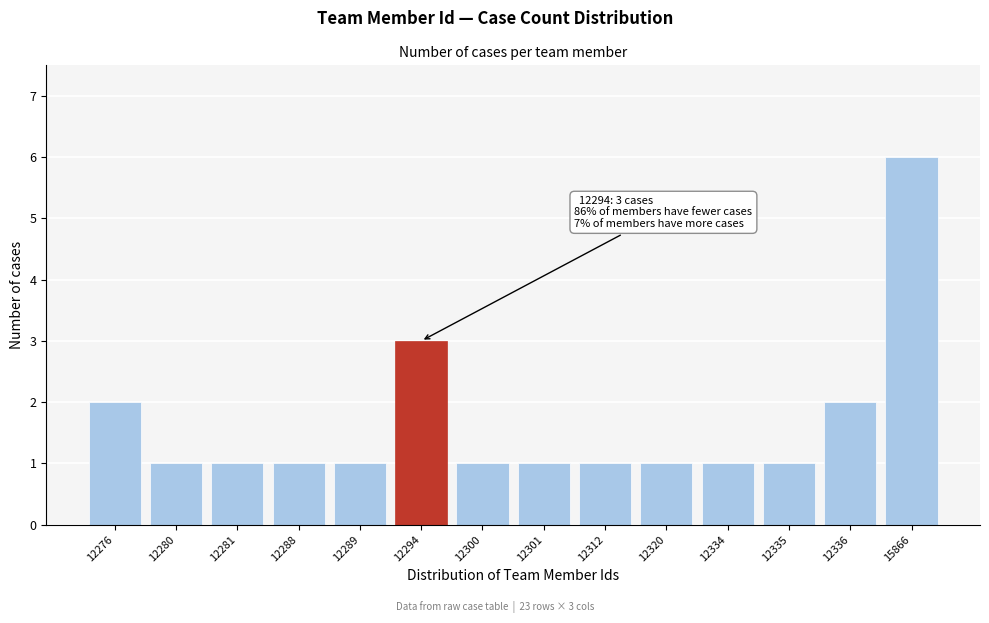

Reading left to right, list all the values displayed in this chart.

12276=2	12280=1	12281=1	12288=1	12289=1	12294=3	12300=1	12301=1	12312=1	12320=1	12334=1	12335=1	12336=2	15866=6